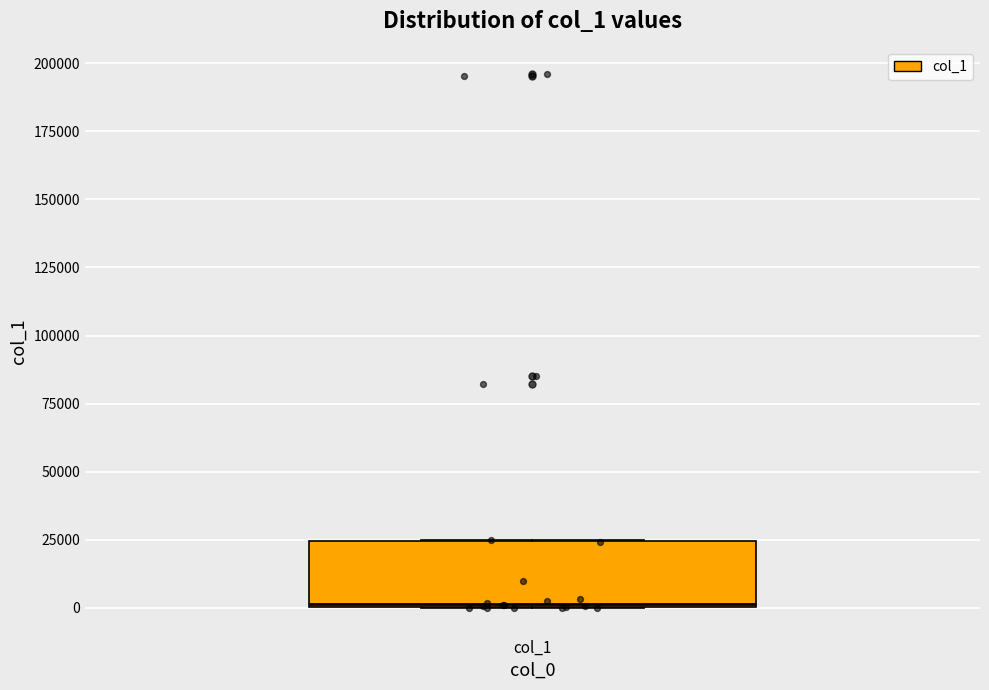

Read this box plot against the y-axis: the position of the median line, the range covered by the box, and the ends of both whiskers. The values are not printed on the chart, so give them approximately, as read against the axis.

median 0, box 0 to 25000, whiskers 0 to 25000